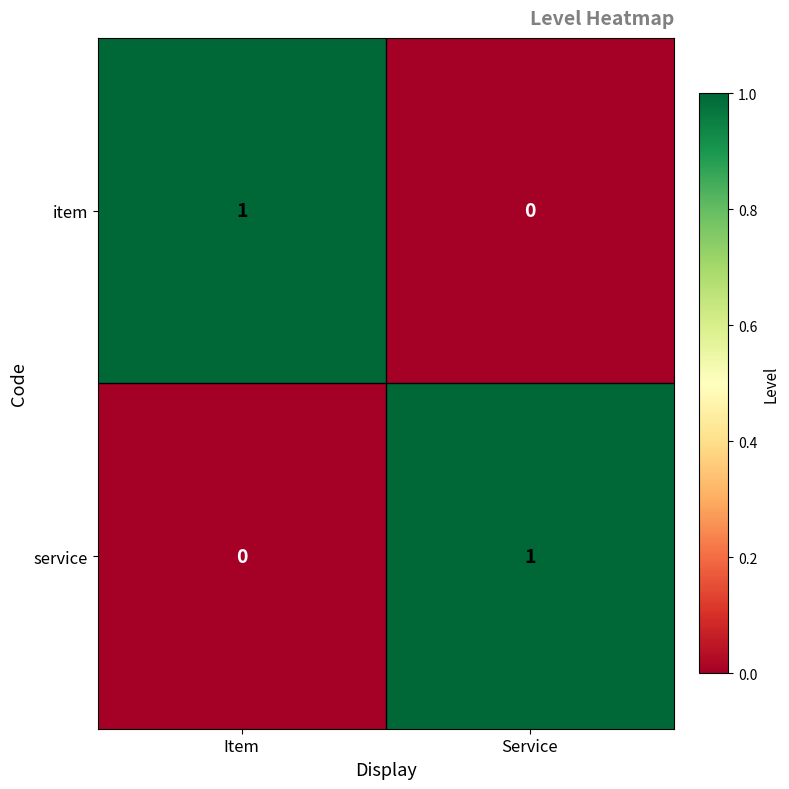

Which category has the highest value in the service series?

Service